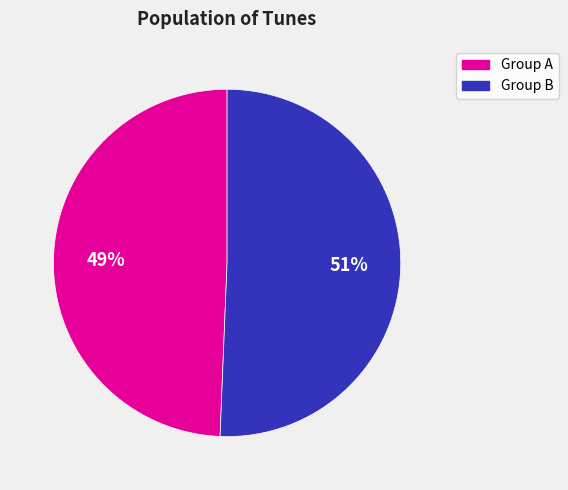

To the nearest percent, what is the average slice percentage?

50%